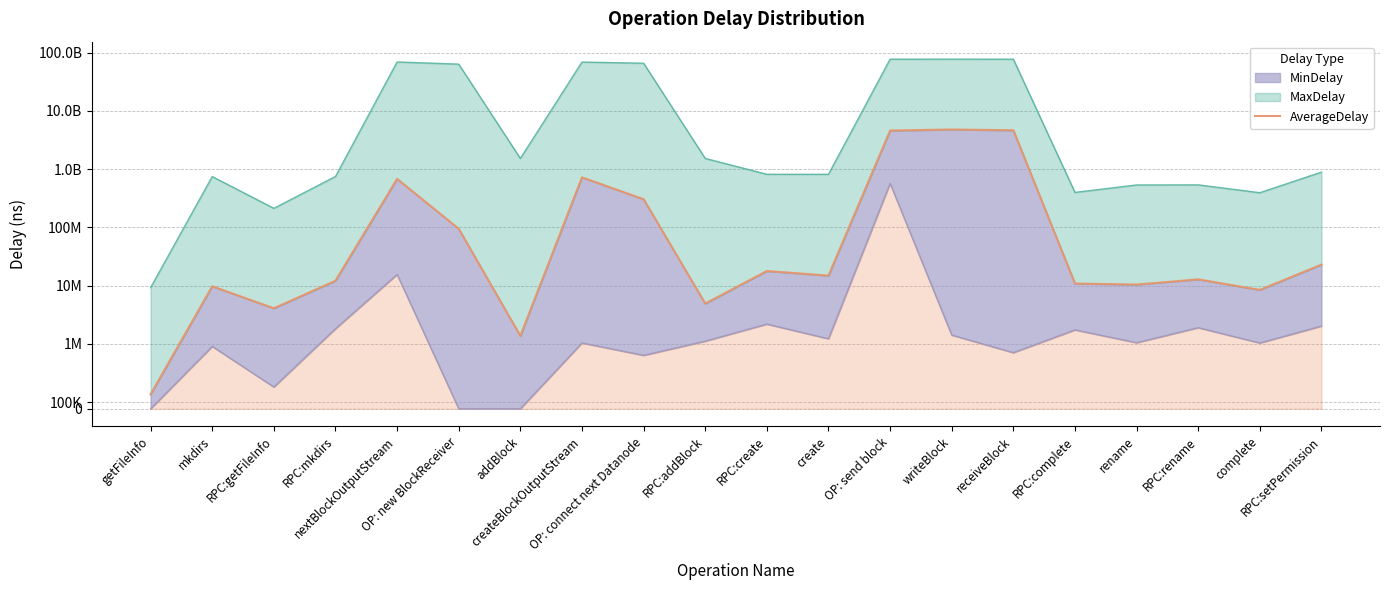

The value at RPC:mkdirs is 5290802.4. True or false?

False